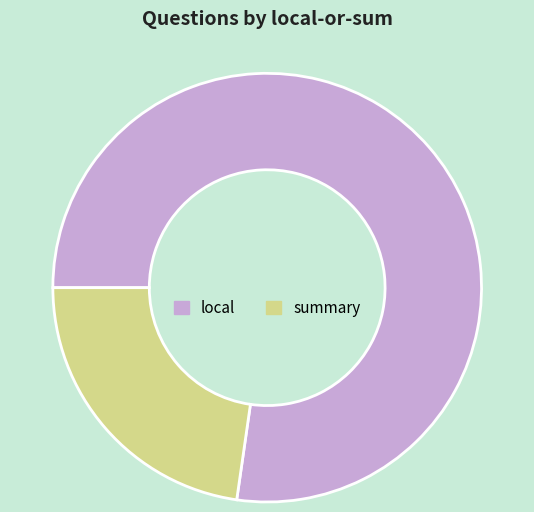

Combined, do summary and local account for over 50%?

Yes